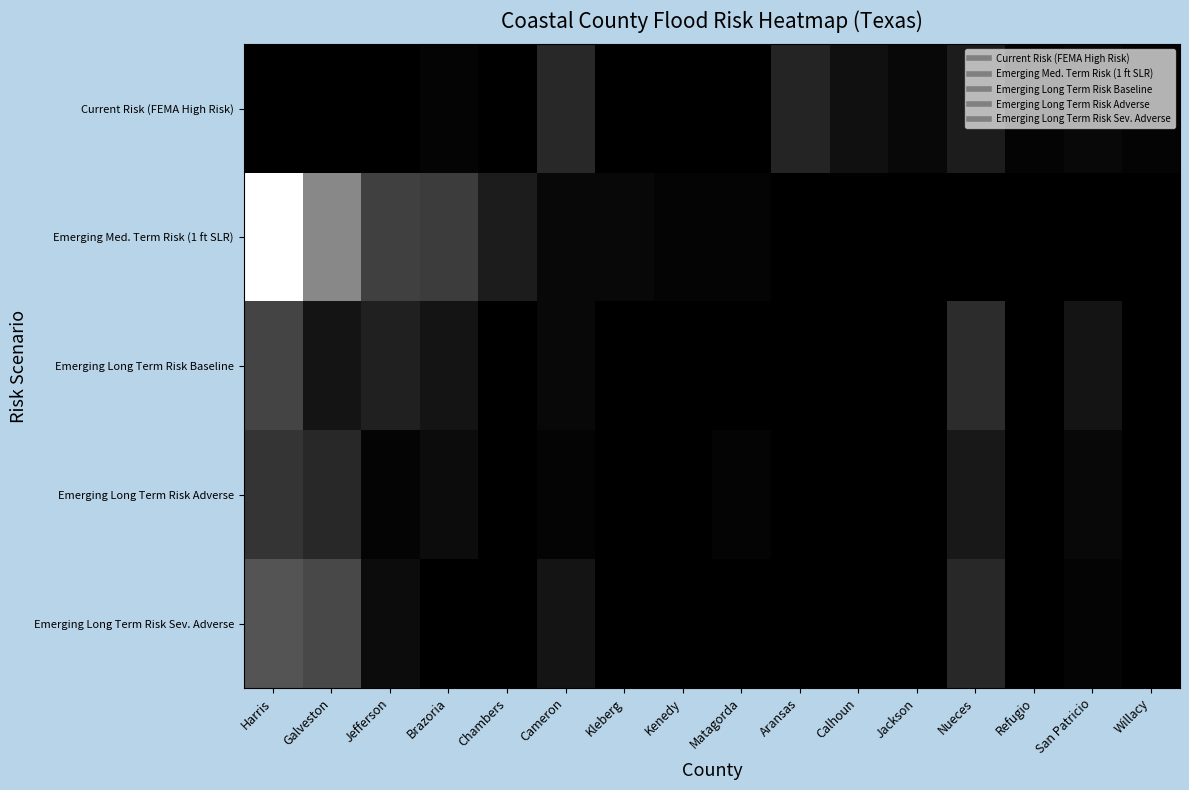

What is the spread (max minus min) of values at Harris?

64